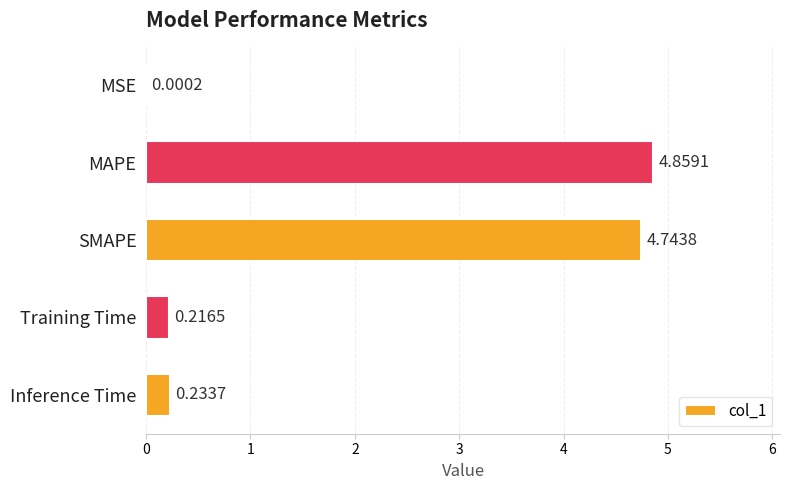

Count the number of data series in this chart.

1